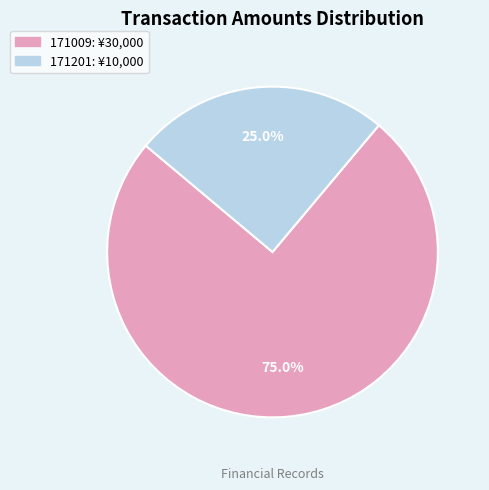

Which category has the smallest portion of the pie?

171201